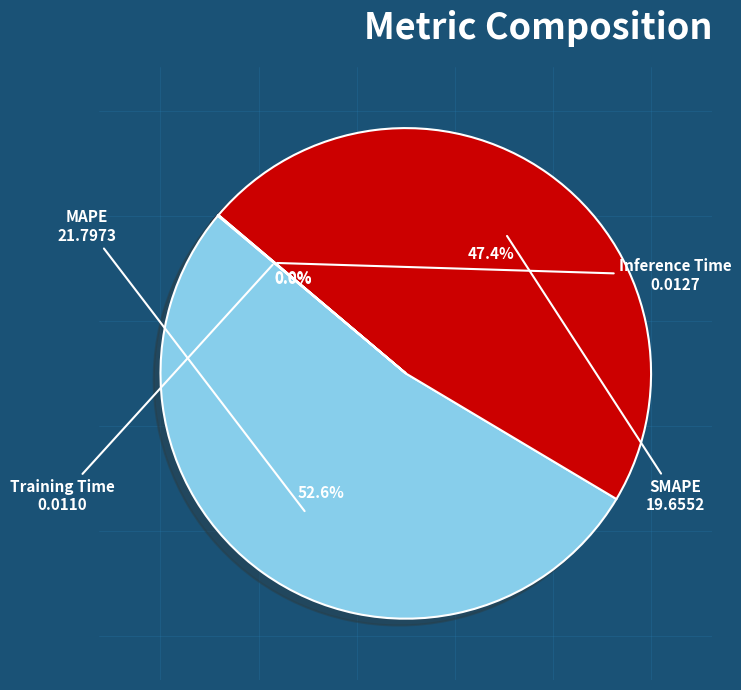

What percentage is NOT represented by MAPE?

47.4%